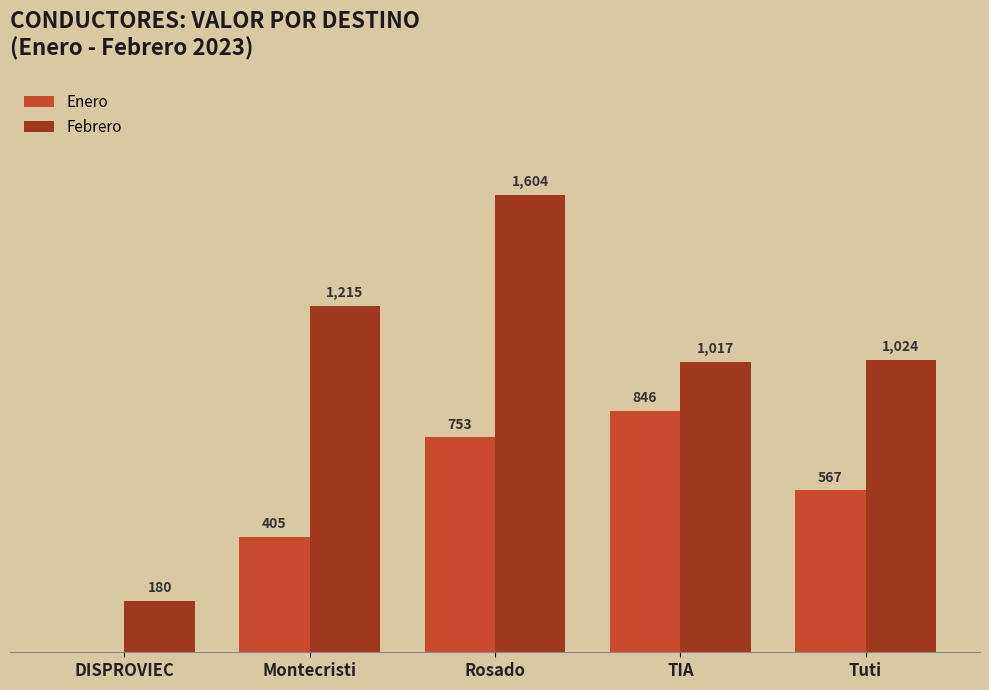

At which category is the sum across all series the highest?

Rosado